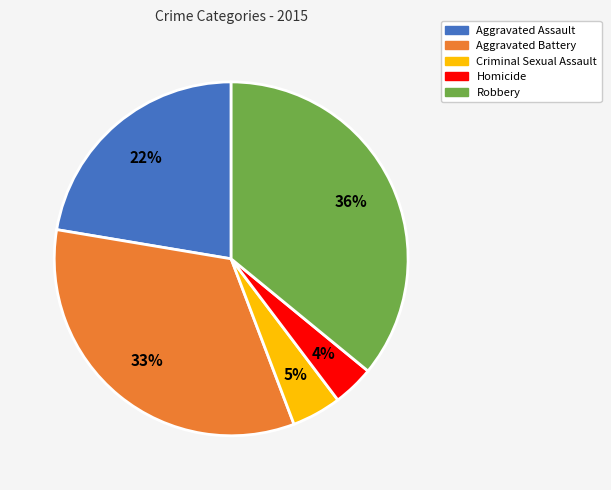

Is it true that Homicide is 4% of the pie?

True